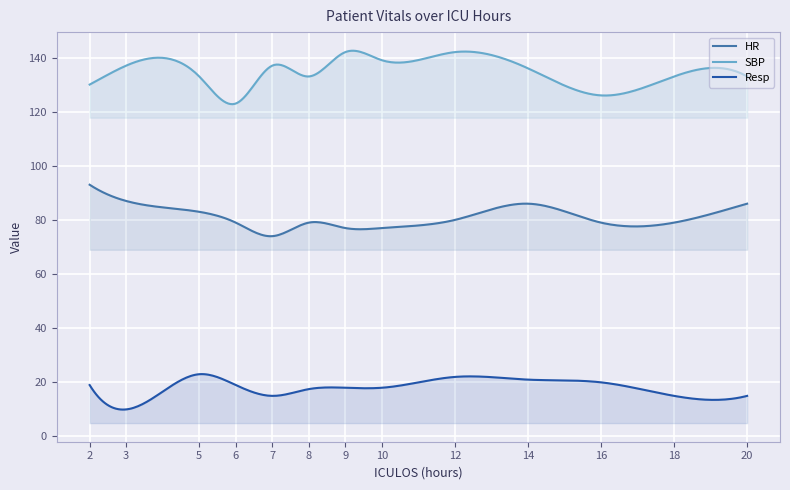

Which series has the largest total across all categories?

SBP